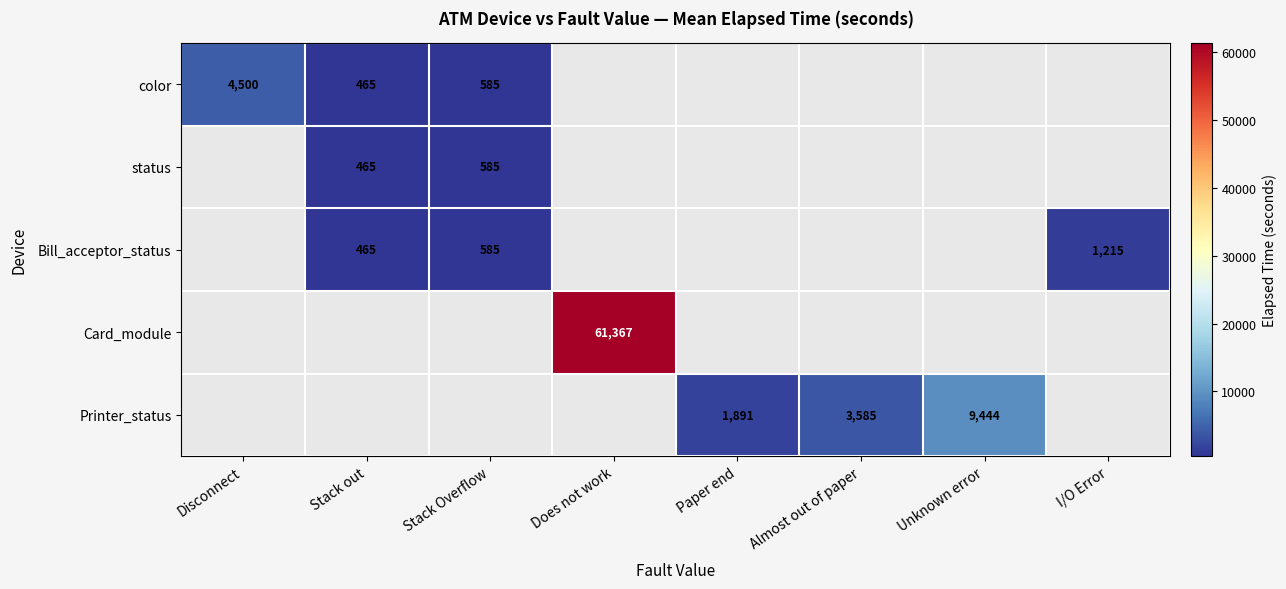

What is the sum of the Printer_status values at Paper end and Unknown error?

11335